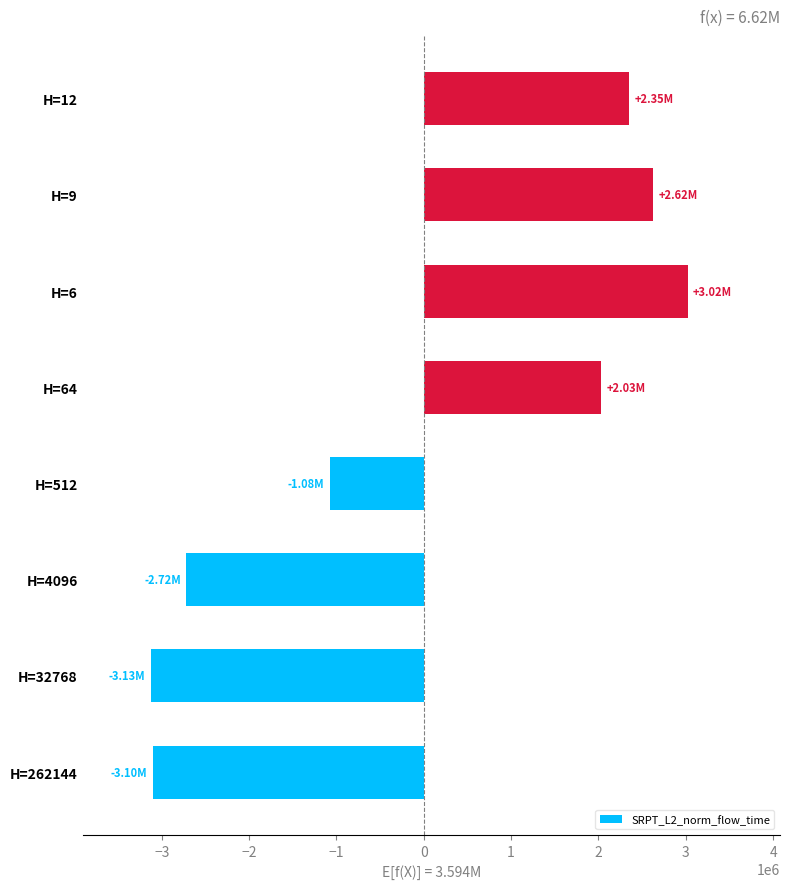

What is the difference between the maximum and minimum values?

6146254.1